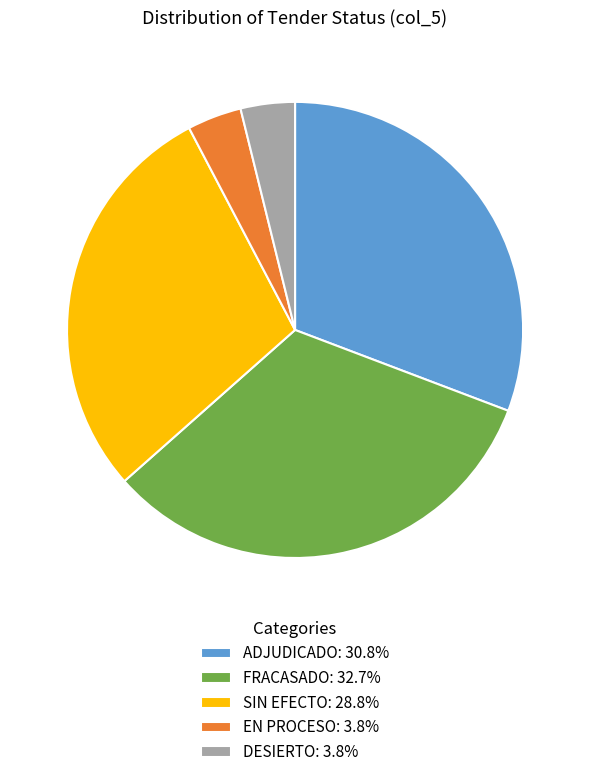

Is SIN EFECTO: 28.8% the majority of the pie?

No